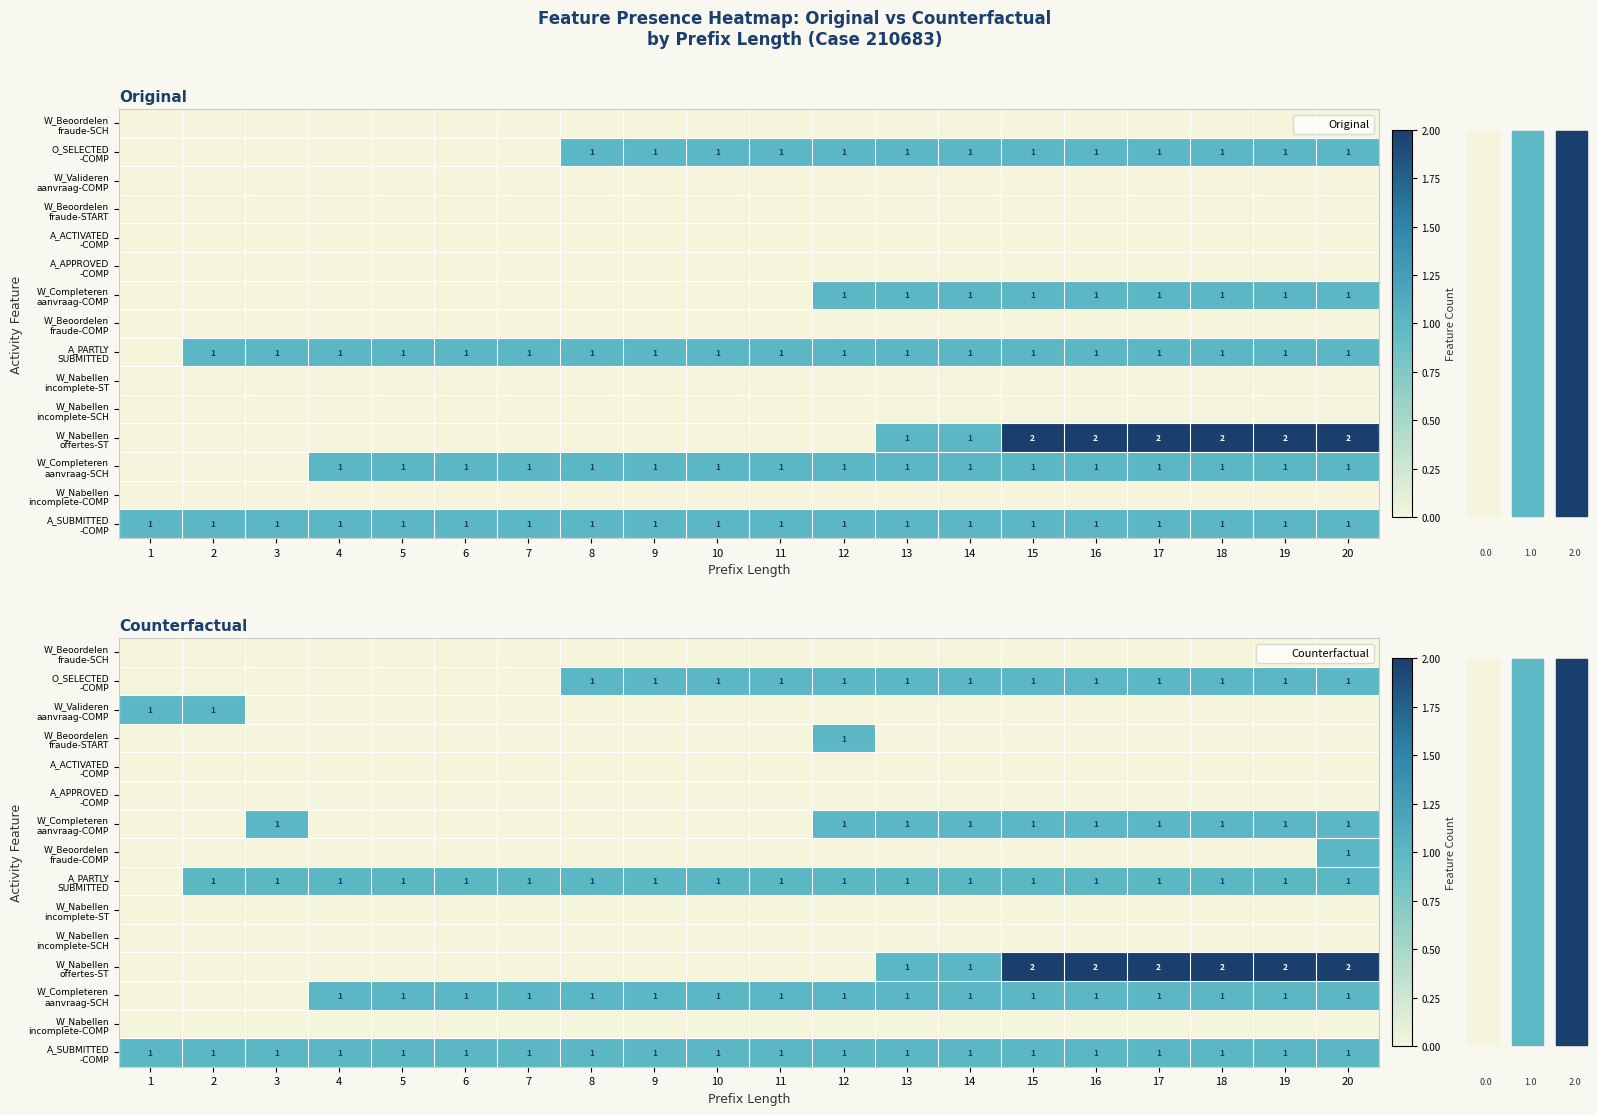

Between 14 and 19, which series saw the biggest shift?

W_Nabellen offertes-ST